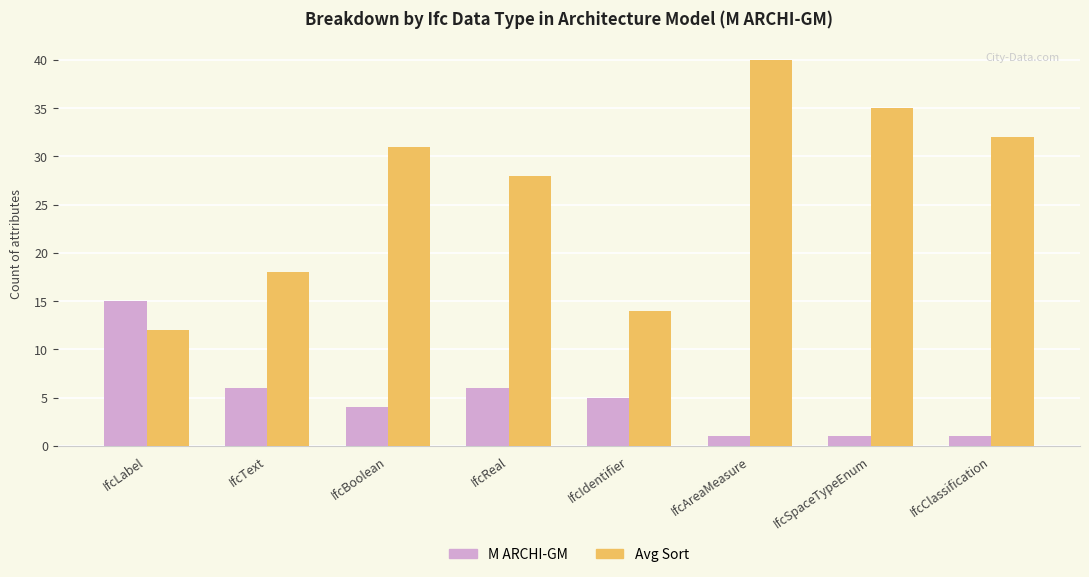

Which series has the largest range (max minus min)?

Avg Sort